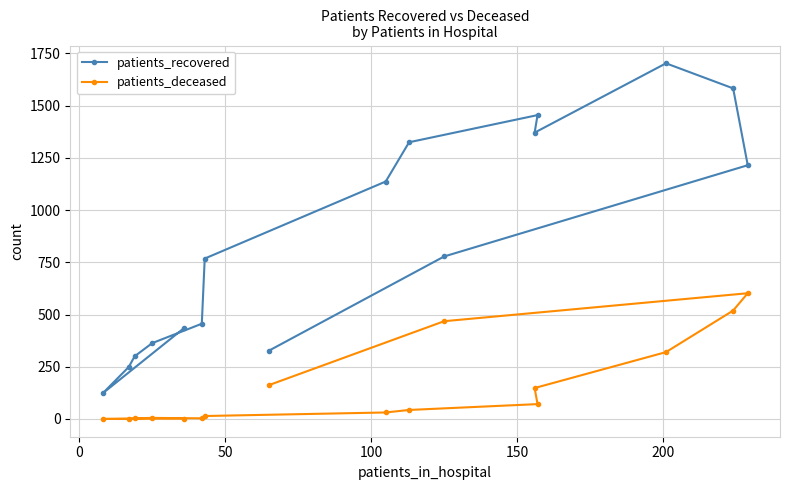

Which series has the largest range (max minus min)?

patients_recovered